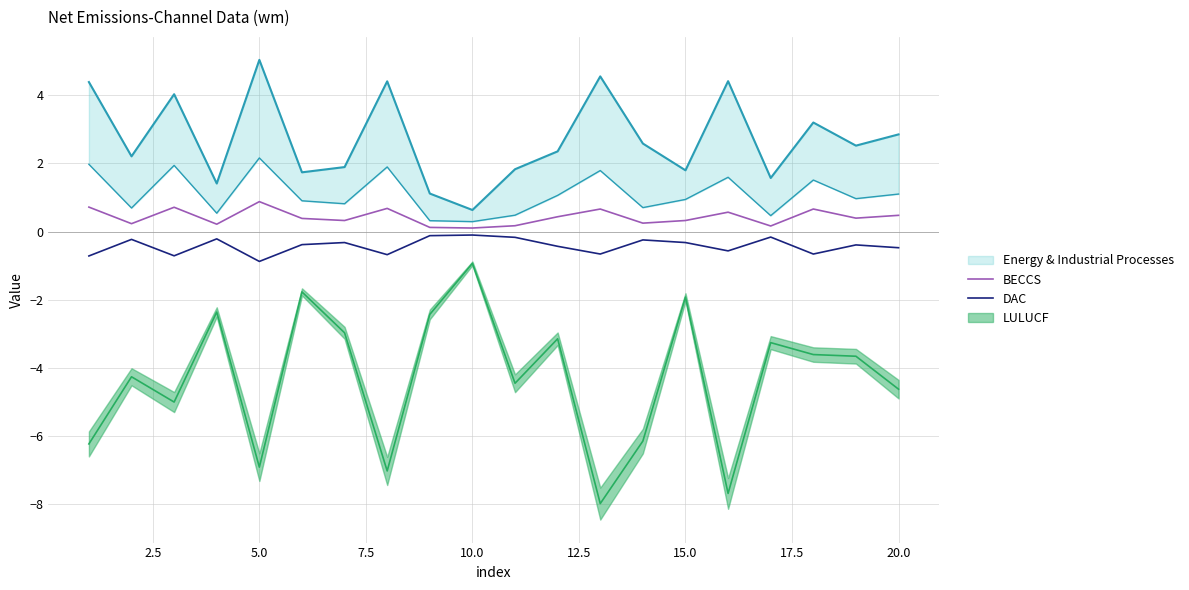

Is the value of DAC at 14 greater than the value of BECCS at 15.0?

No